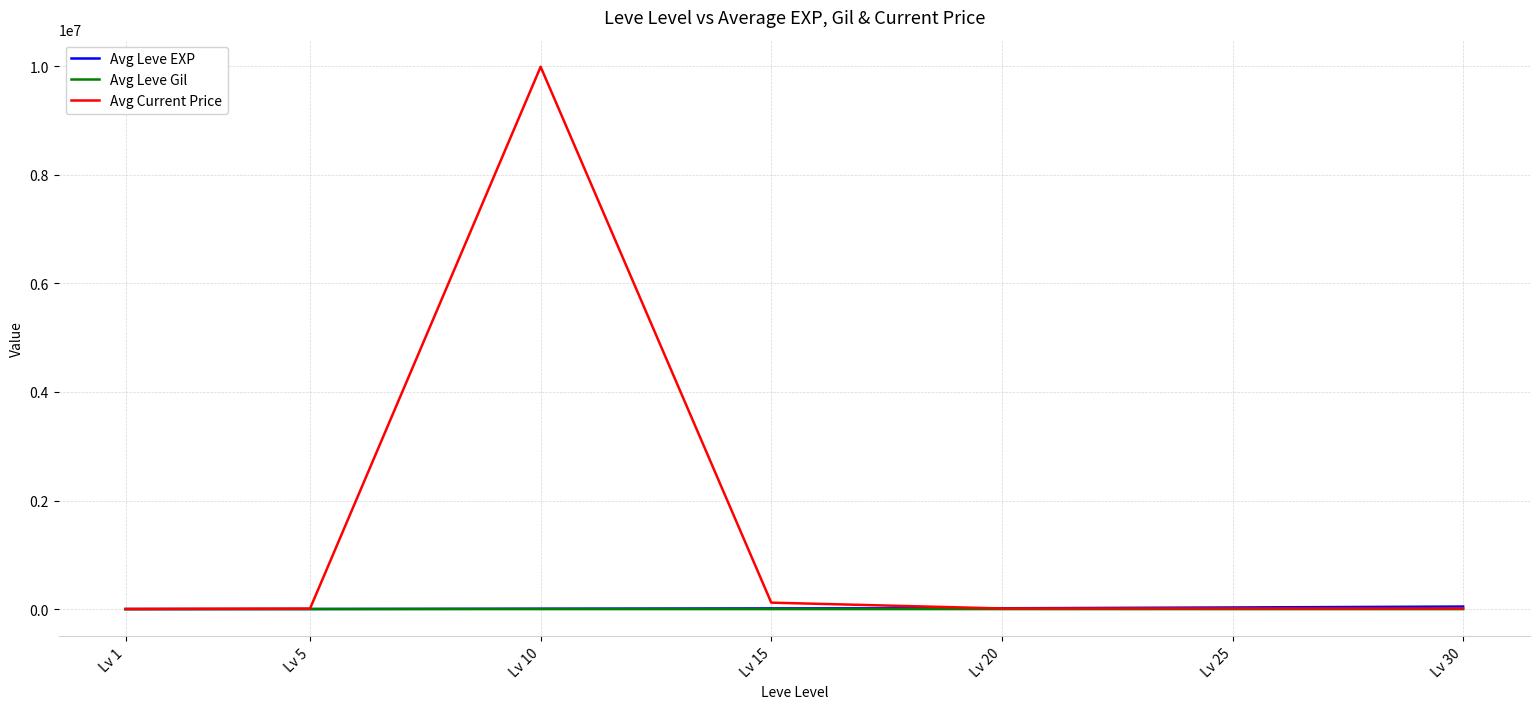

What are all the series names shown in the legend?

Avg Leve EXP, Avg Leve Gil, Avg Current Price